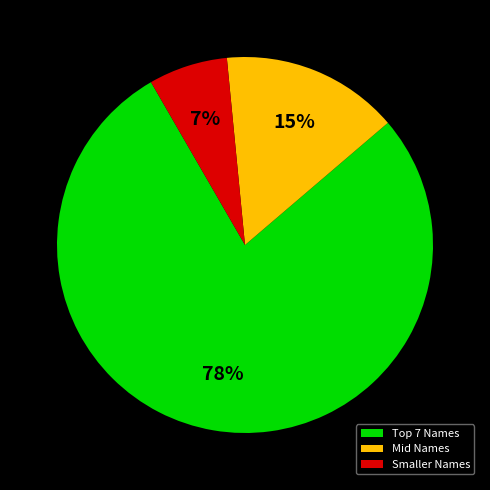

Which slice is the smallest?

Smaller Names